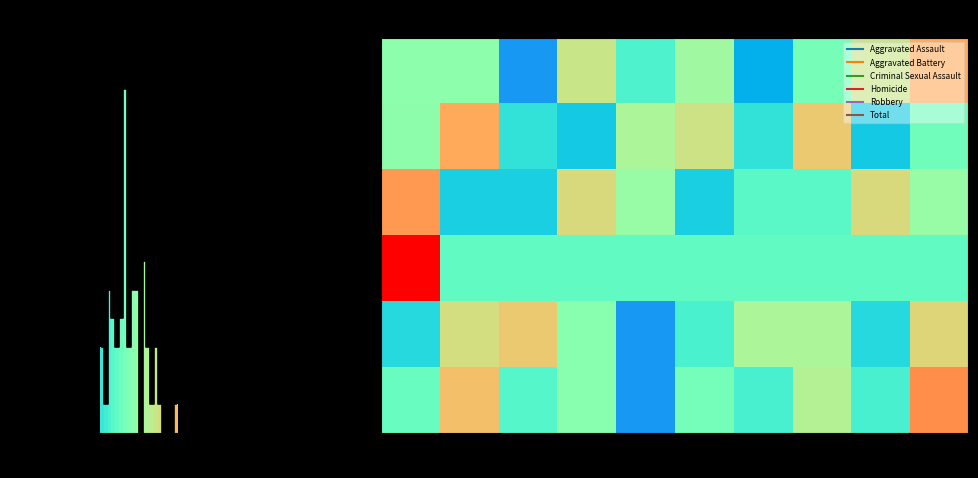

List the series in order of their peak value, lowest first.

Robbery, Aggravated Assault, Aggravated Battery, Criminal Sexual Assault, Total, Homicide